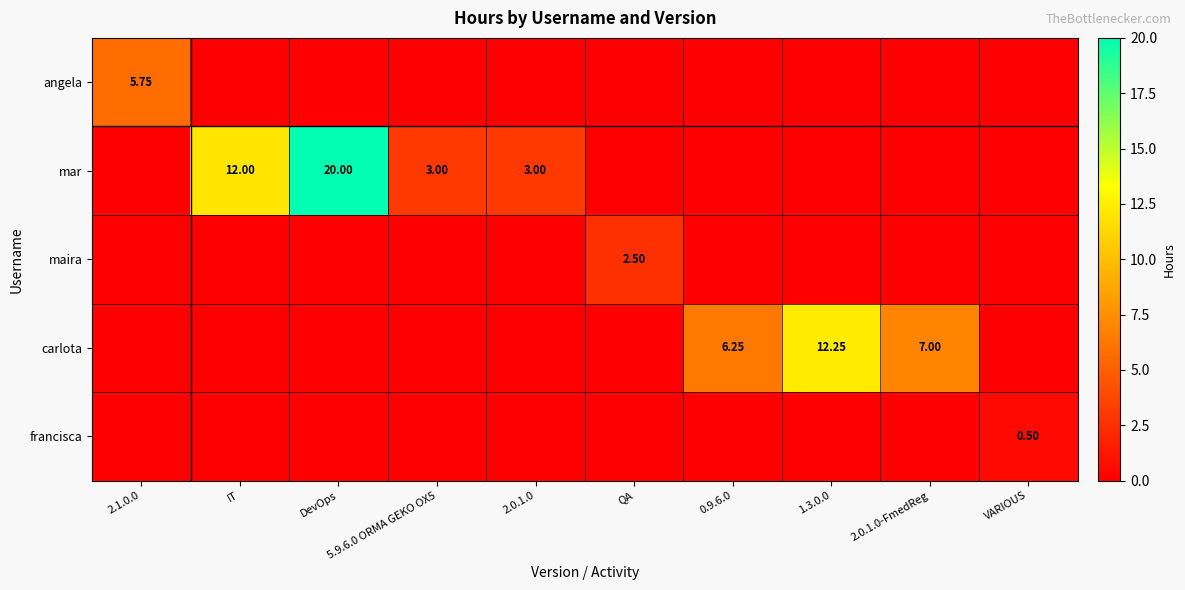

True or false: francisca has a value of 0.0 at 2.0.1.0-FmedReg.

True